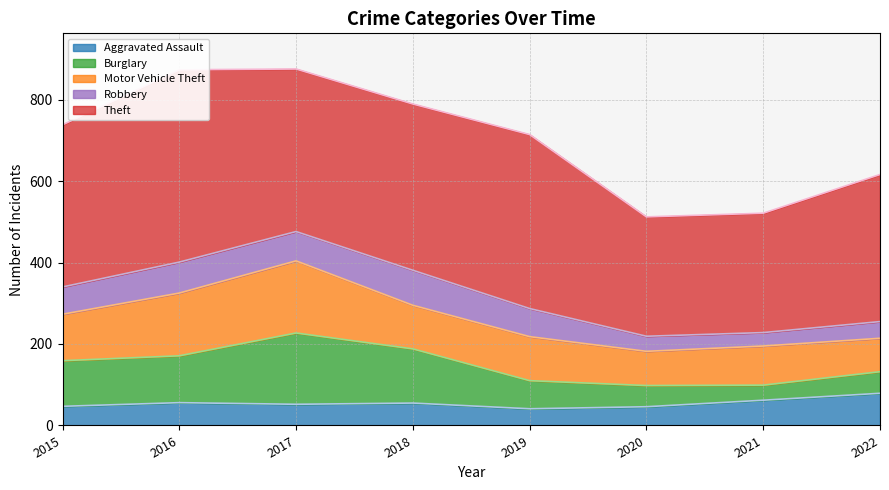

Rank the series by their maximum value, from lowest to highest.

Aggravated Assault, Robbery, Burglary, Motor Vehicle Theft, Theft